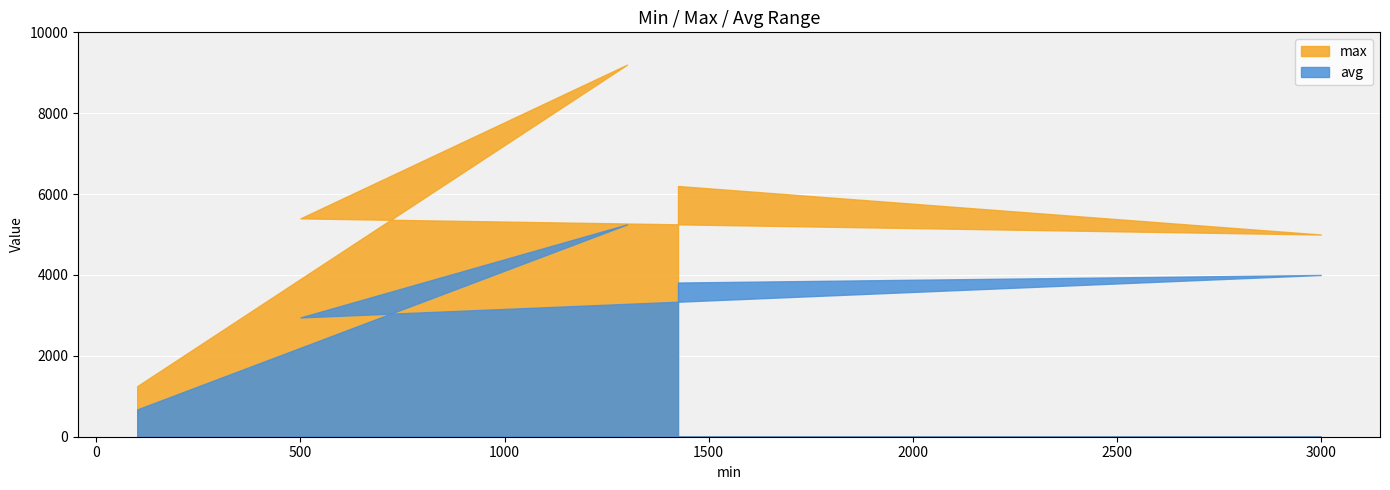

Between 3000 and 1425, which is larger?

1425